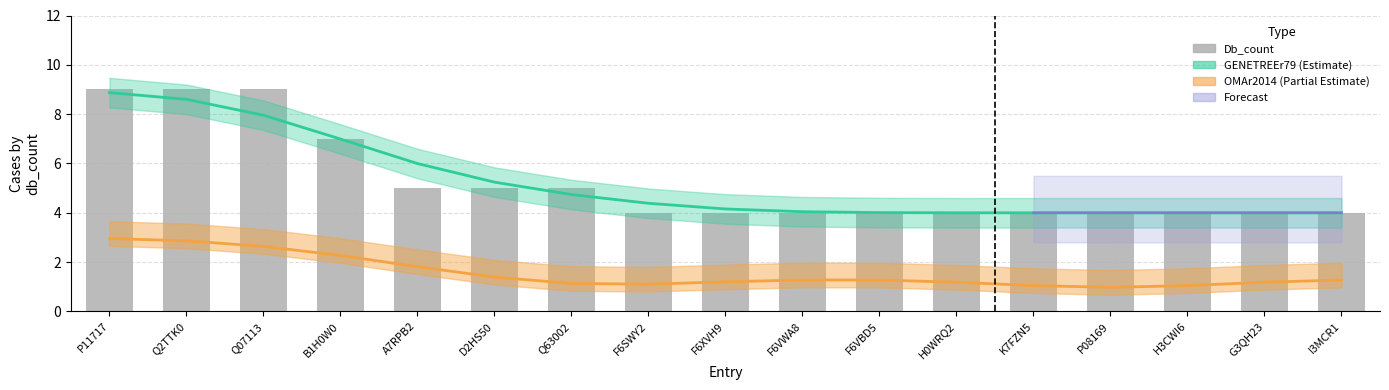

What is the greatest value displayed?

9